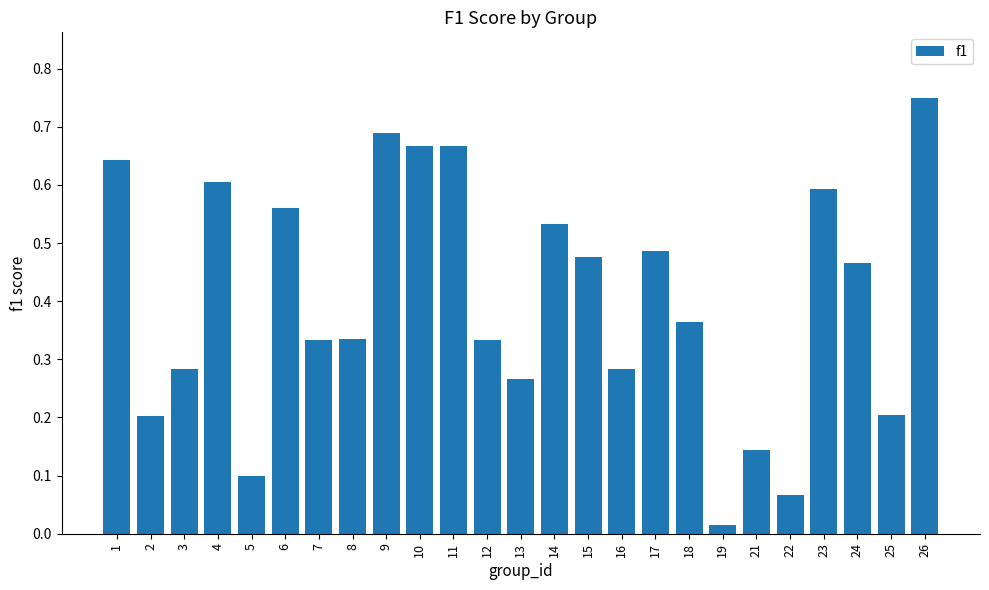

The chart shows a value of 0.2 at 2. True or false?

True